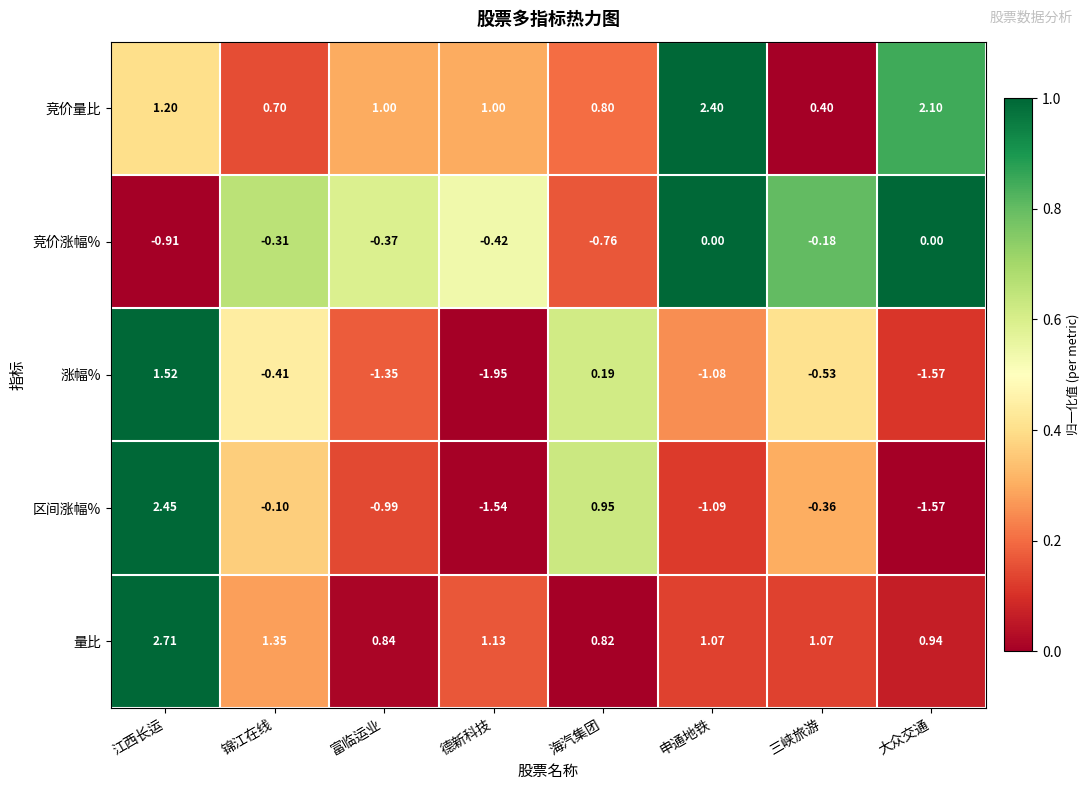

Rank the series by their maximum value, from lowest to highest.

竞价涨幅%, 涨幅%, 竞价量比, 区间涨幅%, 量比